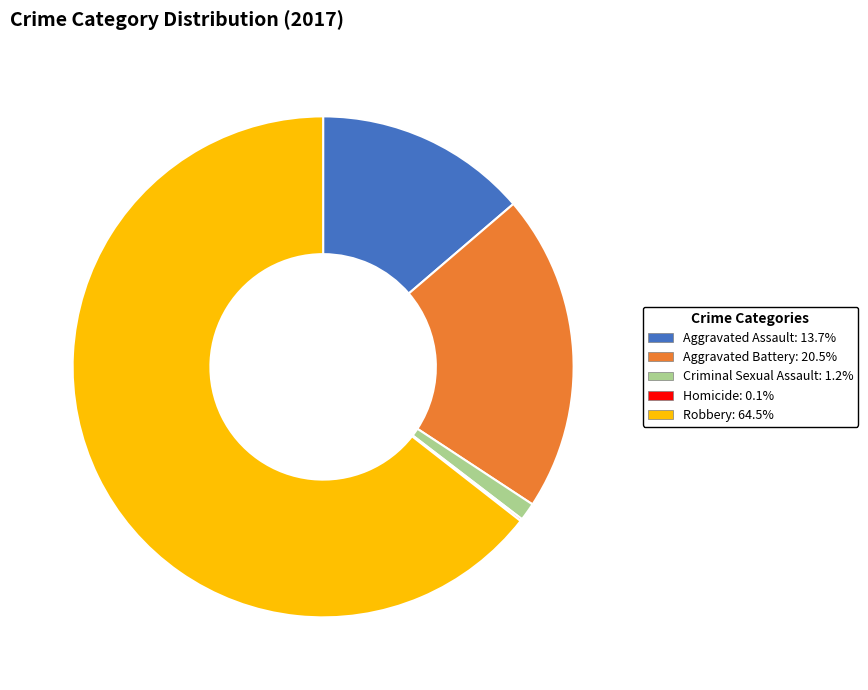

Is there a majority slice in this chart?

Yes